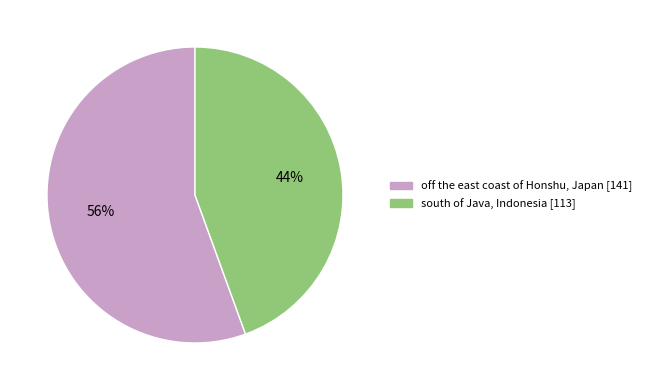

True or false: off the east coast of Honshu, Japan accounts for 56% of the total.

True